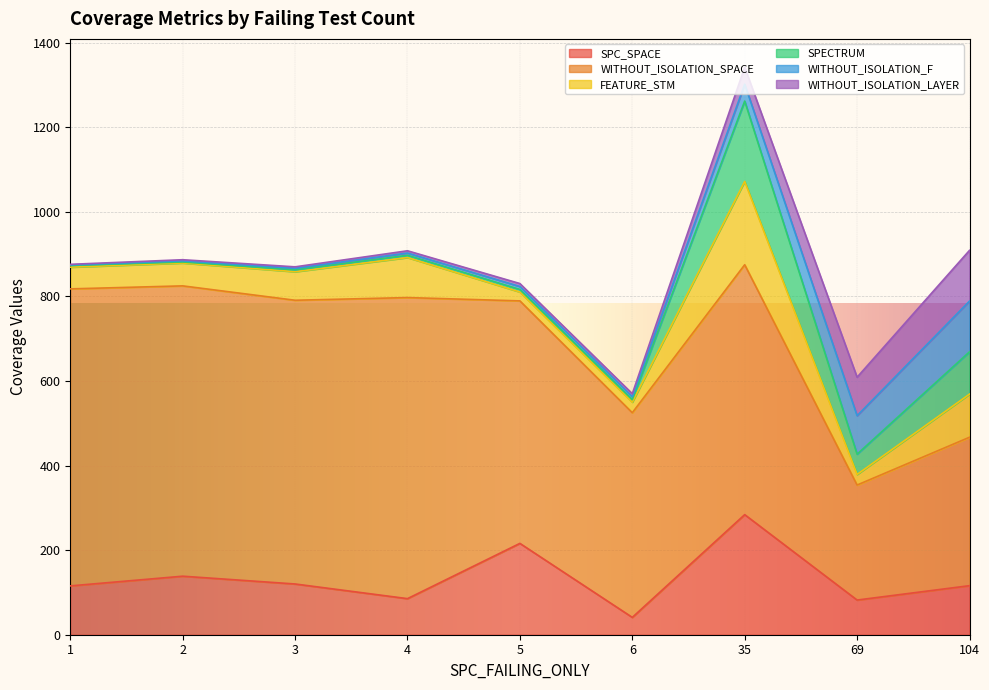

How many lines are shown in the chart?

6